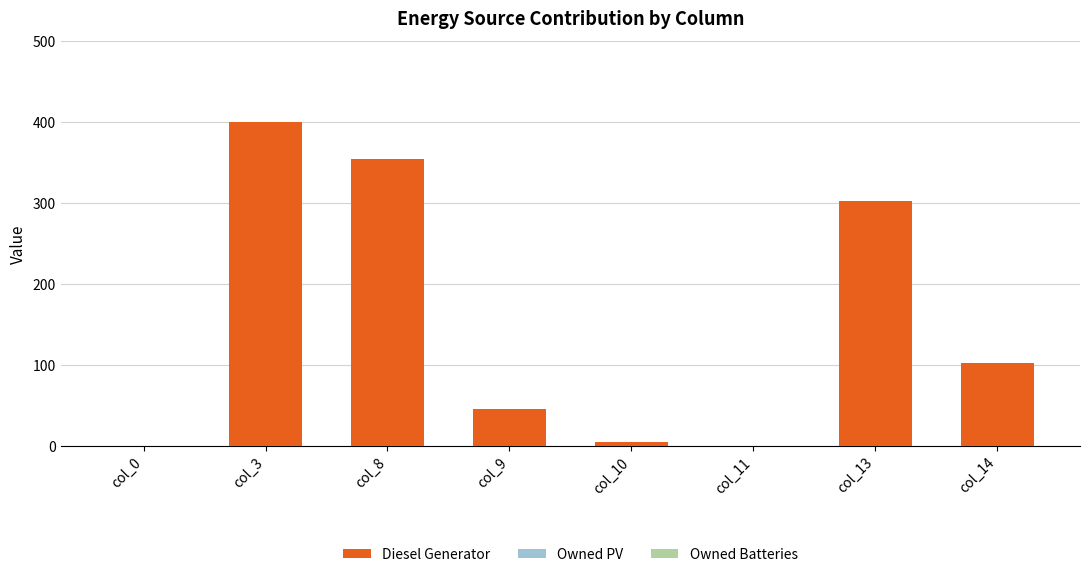

Are the bars horizontal?

No